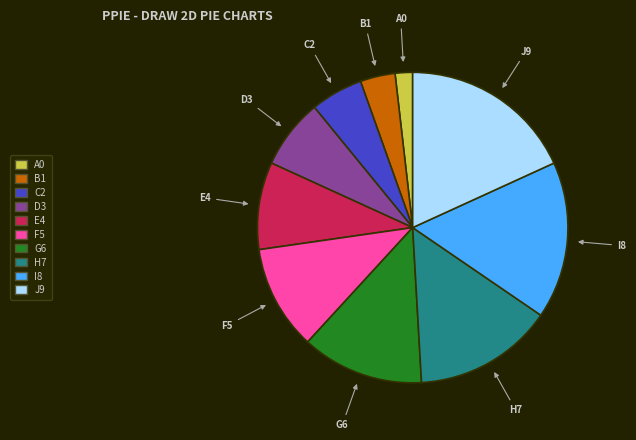

Which has a higher value, J9 or D3?

J9